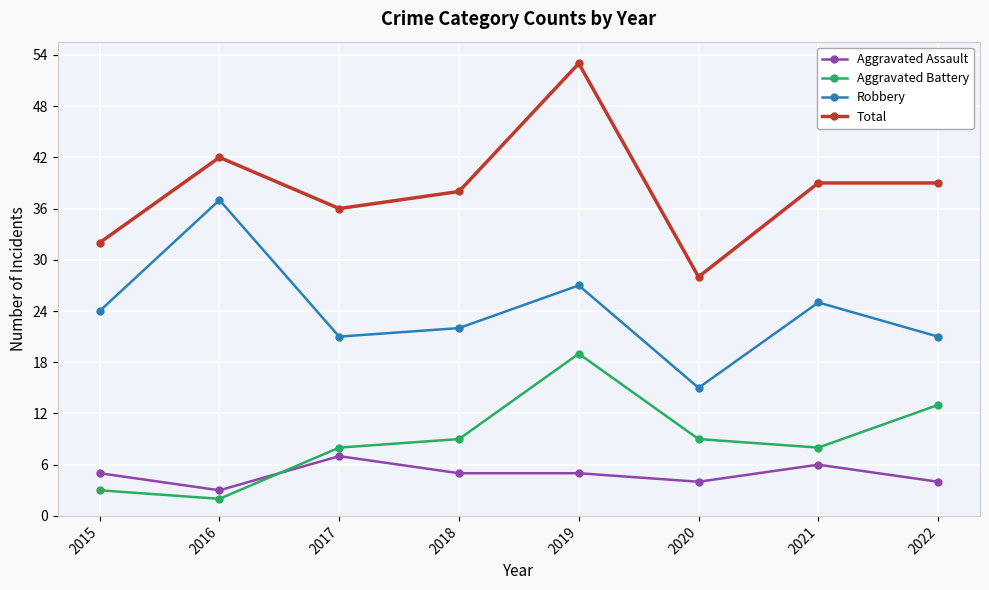

Reading left to right, list all the values displayed in this chart.

Aggravated Assault: 5	3	7	5	5	4	6	4
Aggravated Battery: 3	2	8	9	19	9	8	13
Robbery: 24	37	21	22	27	15	25	21
Total: 32	42	36	38	53	28	39	39